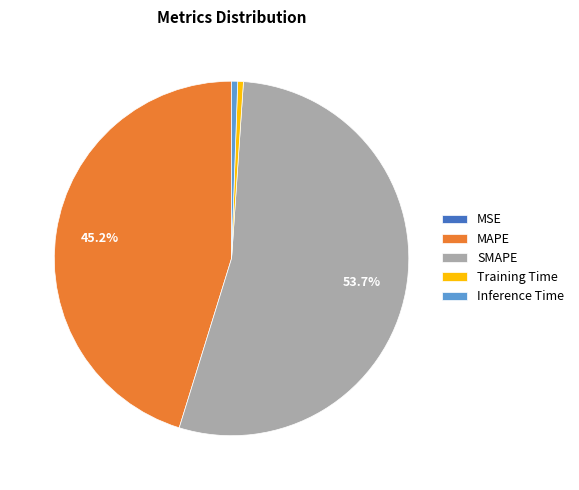

The SMAPE slice represents 54% of the pie. True or false?

True